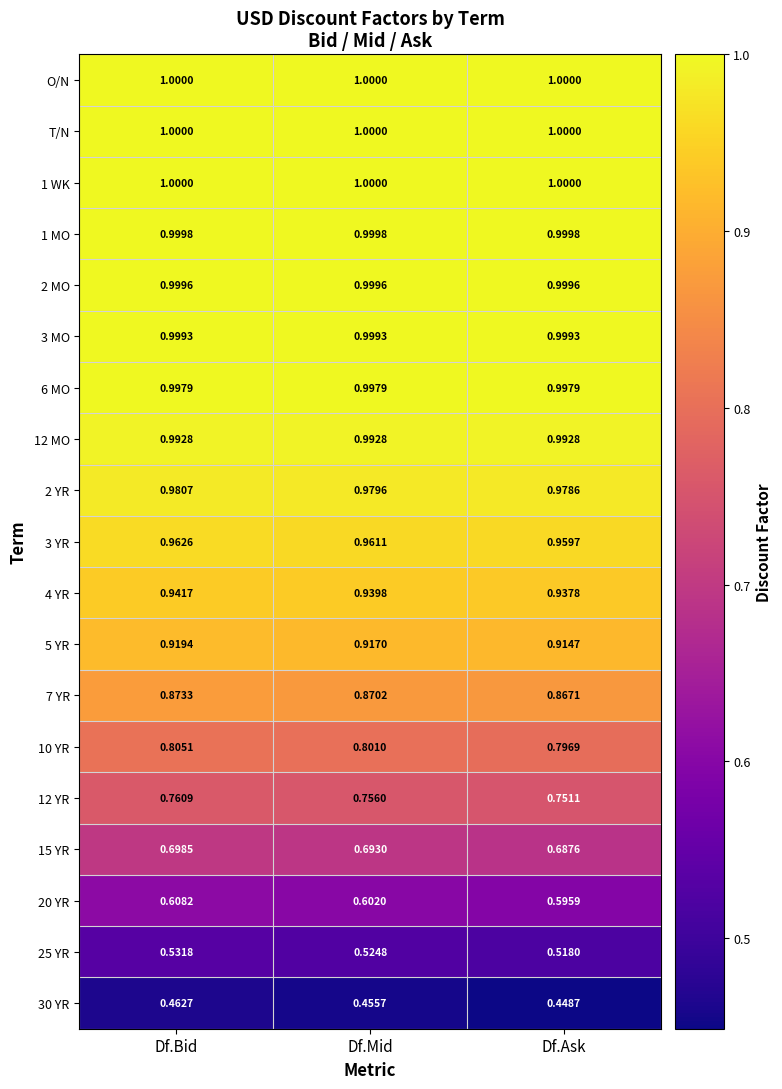

At which label is 10 YR closest to 0?

Df.Ask